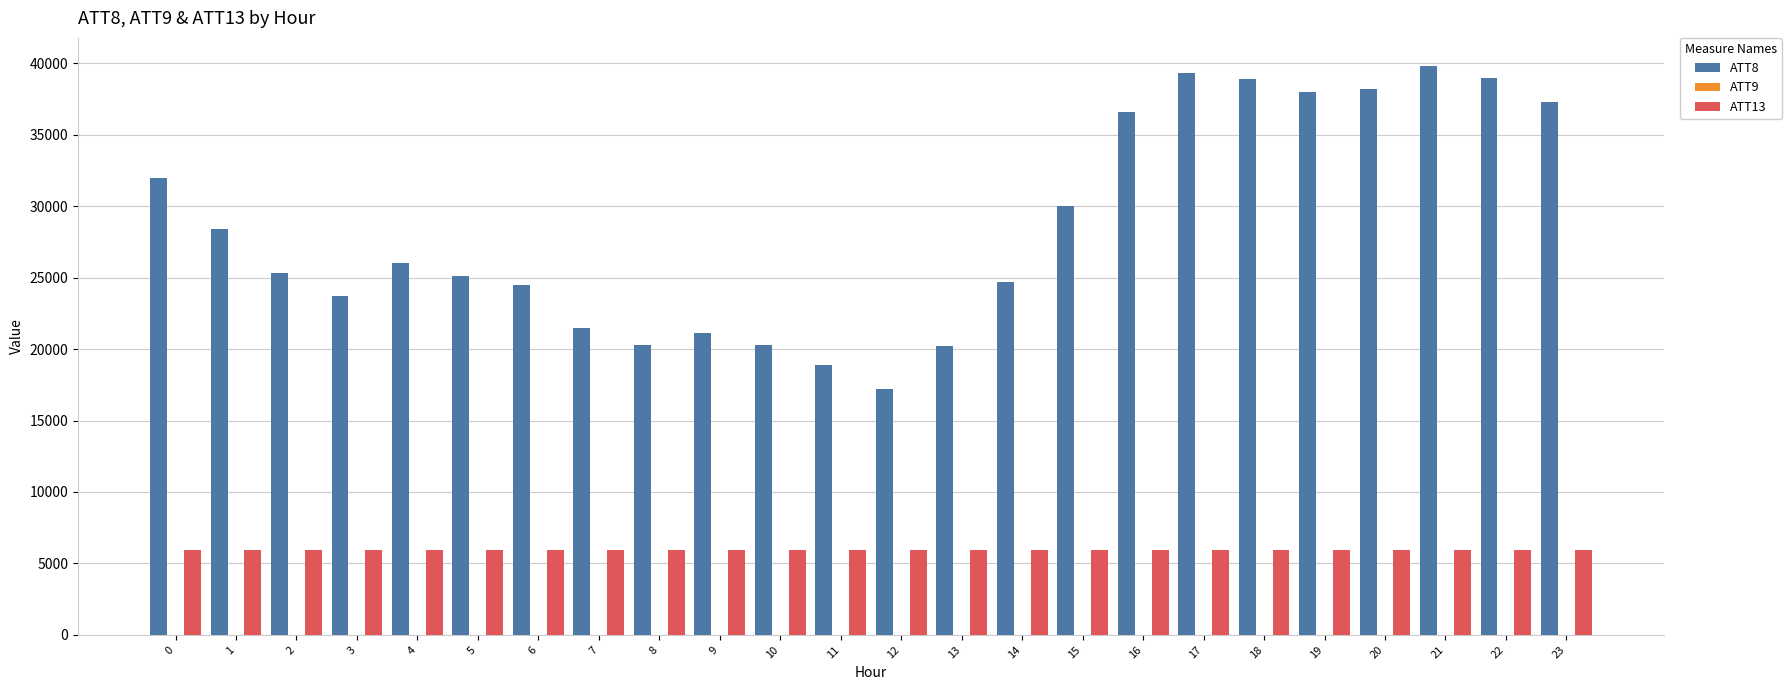

Which series has the largest range (max minus min)?

ATT8